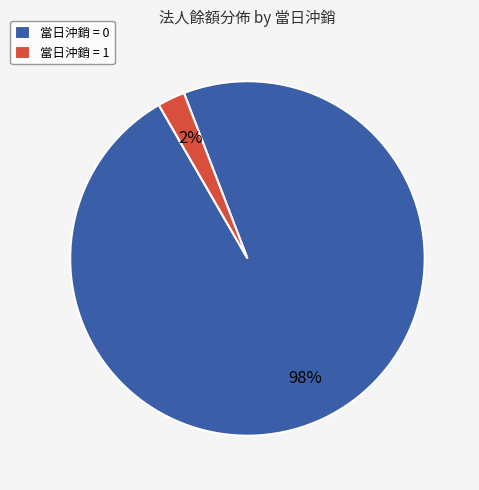

To the nearest percent, what is the combined percentage of 當日沖銷 = 0 and 當日沖銷 = 1?

100%